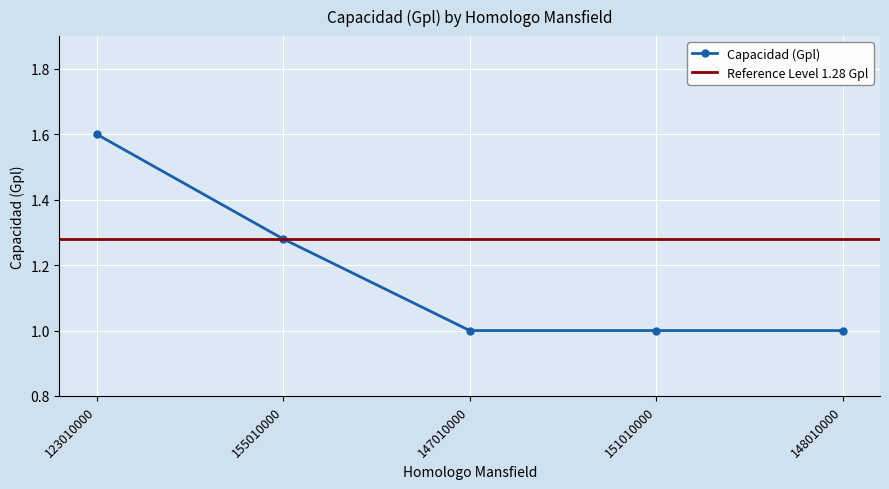

What is the greatest value displayed?

1.6